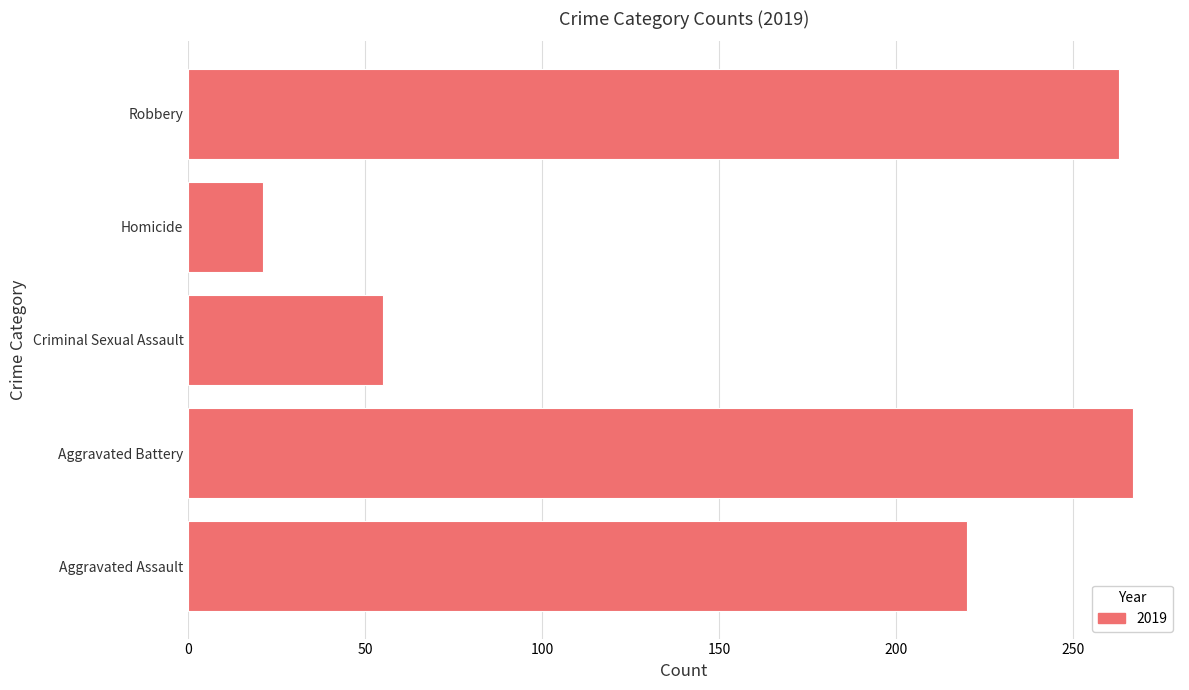

What is the approximate value at Robbery?

263